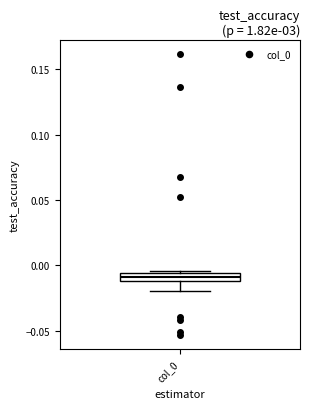

Where is the upper edge of the box for col_0 on the y-axis? The values are not printed on the chart, so give them approximately, as read against the axis.

-0.005